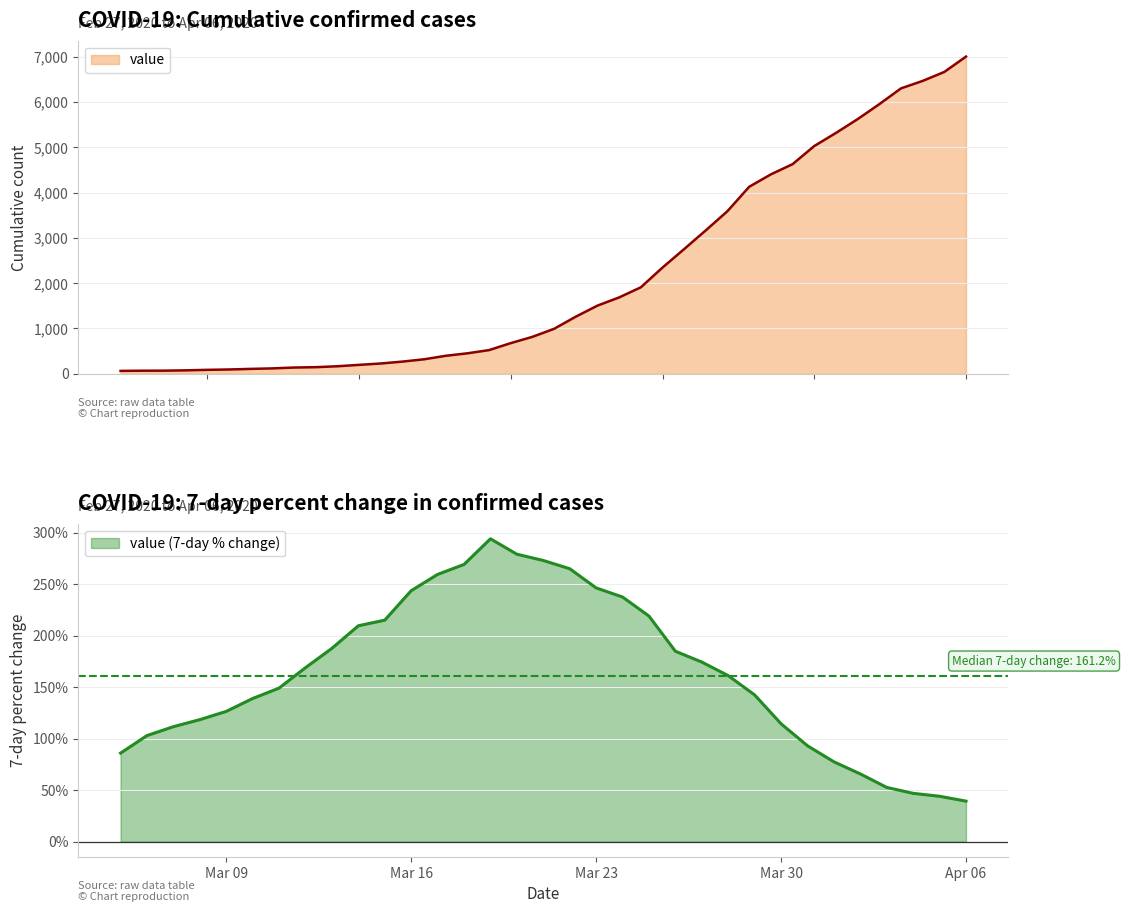

What is the label of the 37th point from the right?

2020-03-01